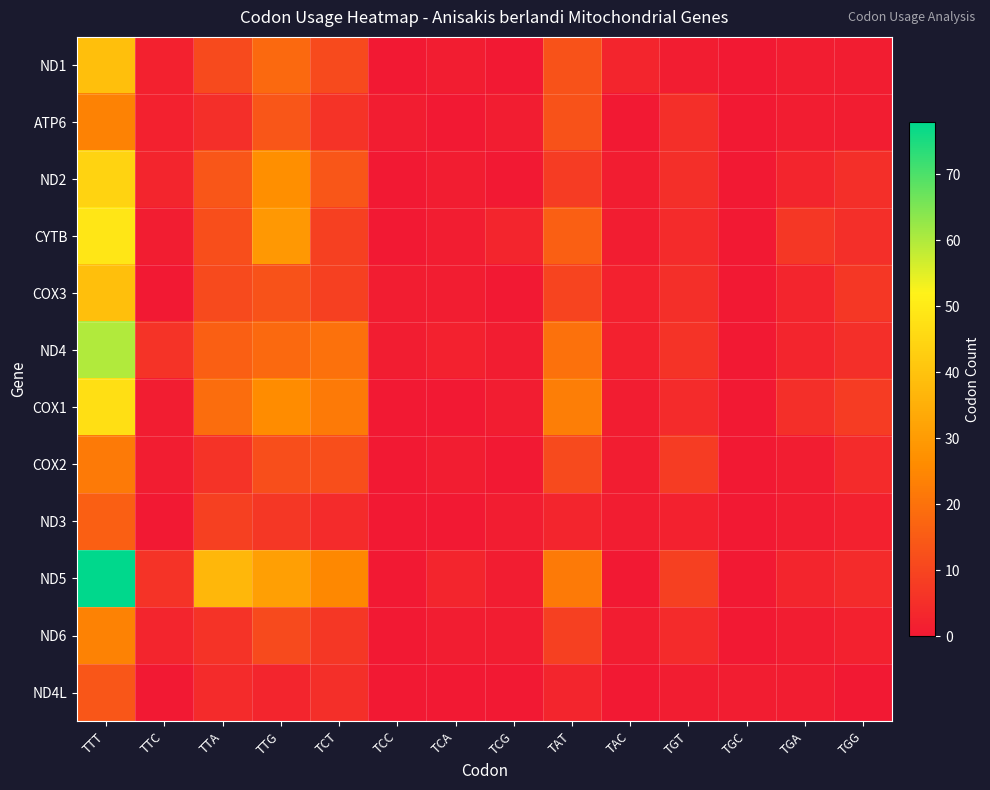

Which series has the largest range (max minus min)?

ND5